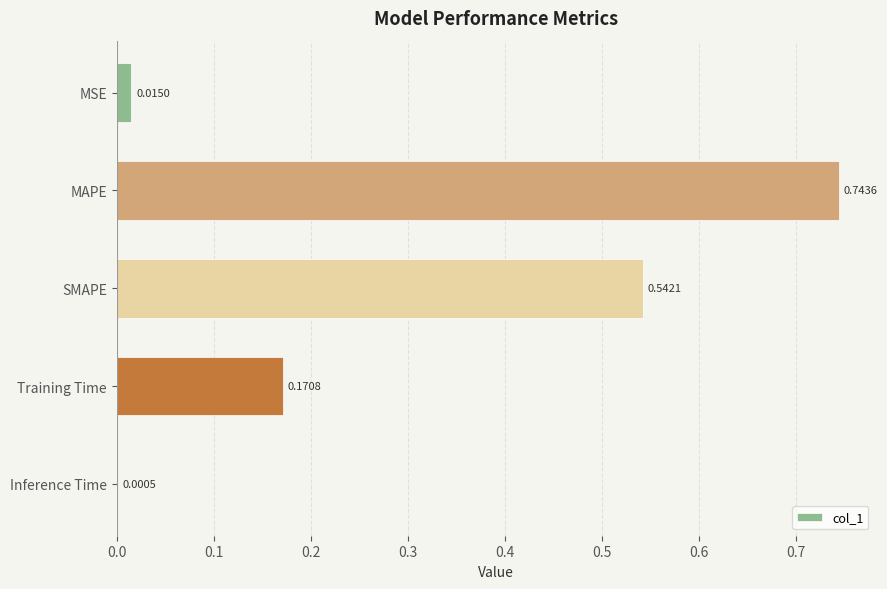

Are the bars grouped side by side (vs. stacked)?

No